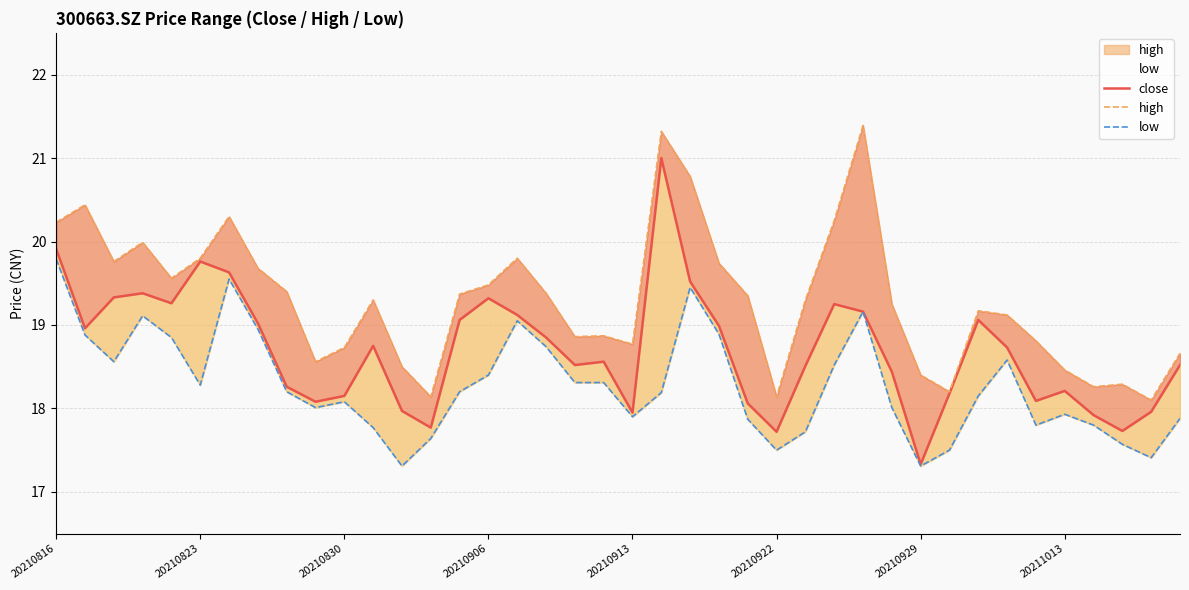

True or false: low and high cross at least once.

False